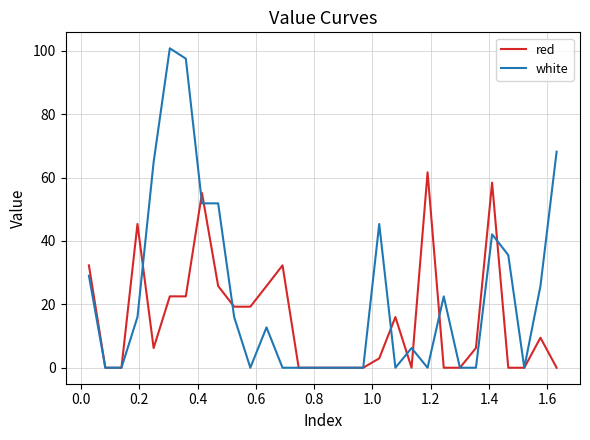

What is the highest value of the white series?

100.8